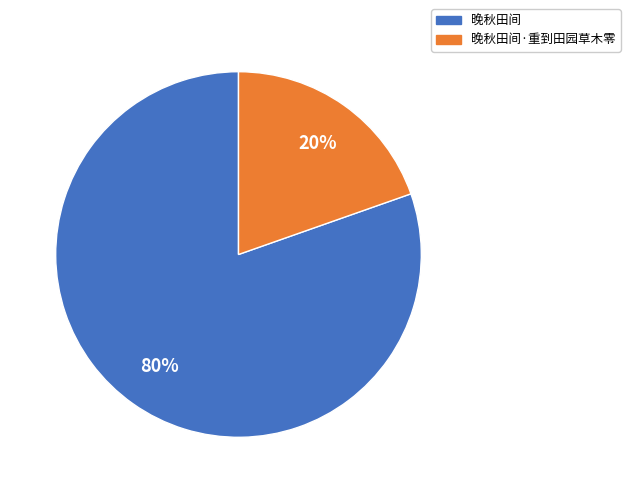

How many segments does this pie chart have?

2